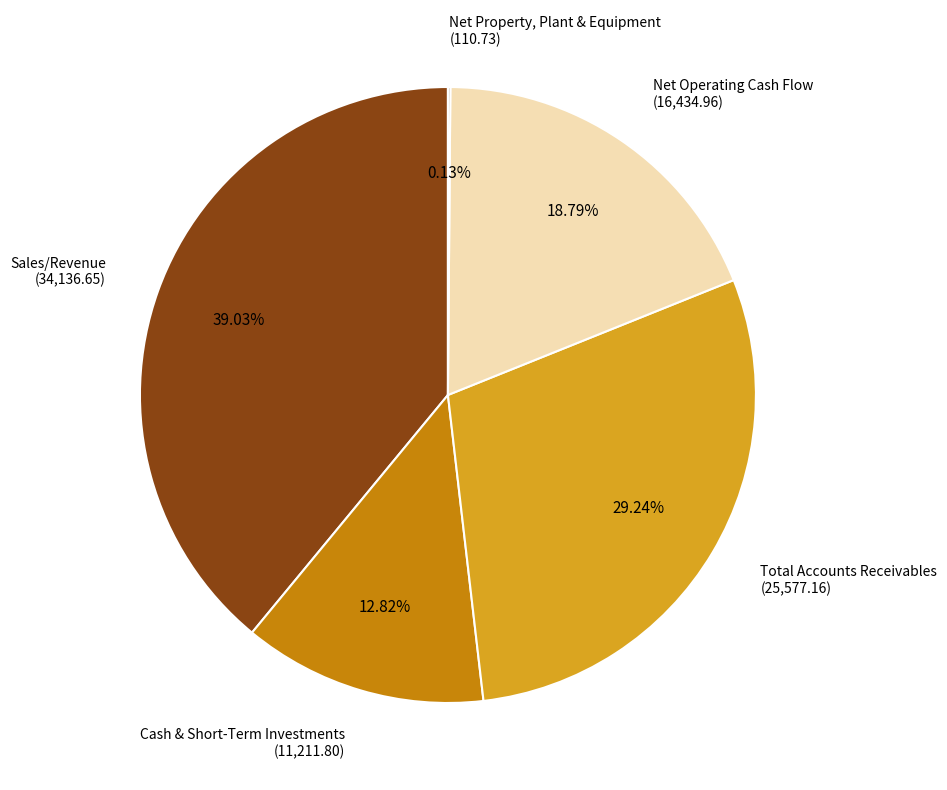

Is there any slice that represents more than half of the pie?

No